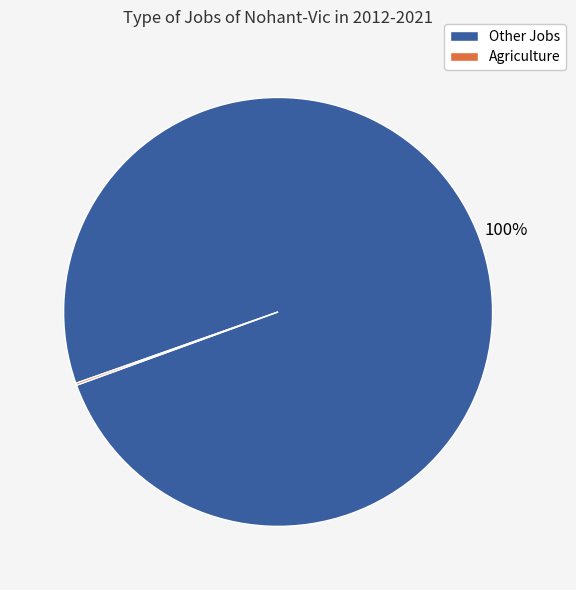

Is there a majority slice in this chart?

Yes